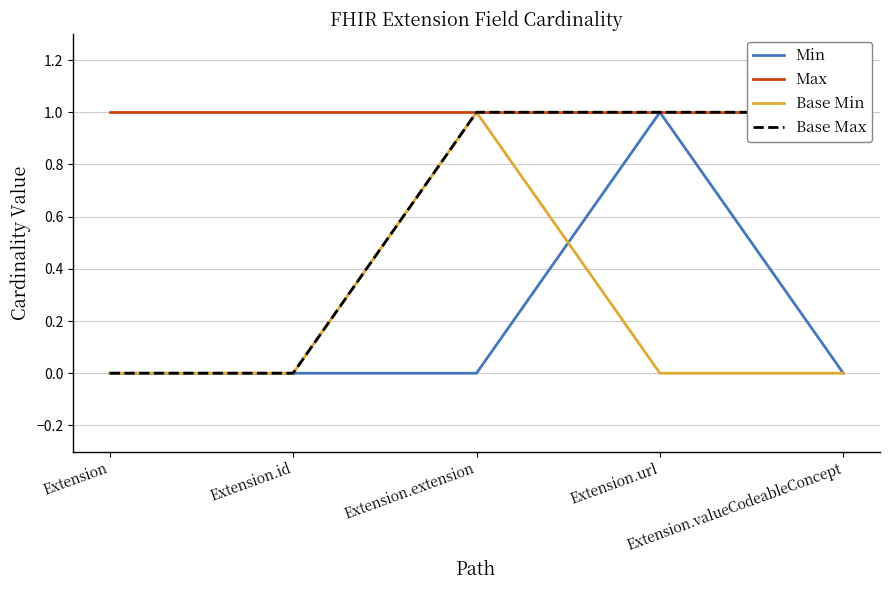

What is the average value of the Base Max series?

1